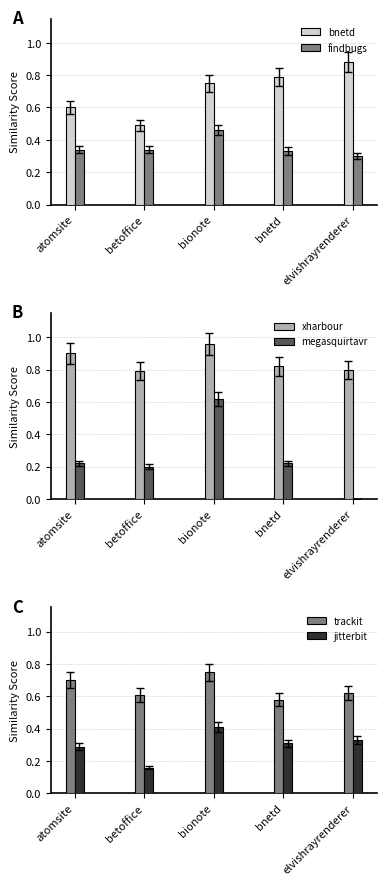

Reading right to left, list all the values displayed in this chart.

bnetd: elvishrayrenderer=0.9	bnetd=0.8	bionote=0.8	betoffice=0.5	atomsite=0.6
findbugs: elvishrayrenderer=0.3	bnetd=0.3	bionote=0.5	betoffice=0.3	atomsite=0.3
xharbour: elvishrayrenderer=0.8	bnetd=0.8	bionote=1.0	betoffice=0.8	atomsite=0.9
megasquirtavr: elvishrayrenderer=0.0	bnetd=0.2	bionote=0.6	betoffice=0.2	atomsite=0.2
trackit: elvishrayrenderer=0.6	bnetd=0.6	bionote=0.8	betoffice=0.6	atomsite=0.7
jitterbit: elvishrayrenderer=0.3	bnetd=0.3	bionote=0.4	betoffice=0.2	atomsite=0.3